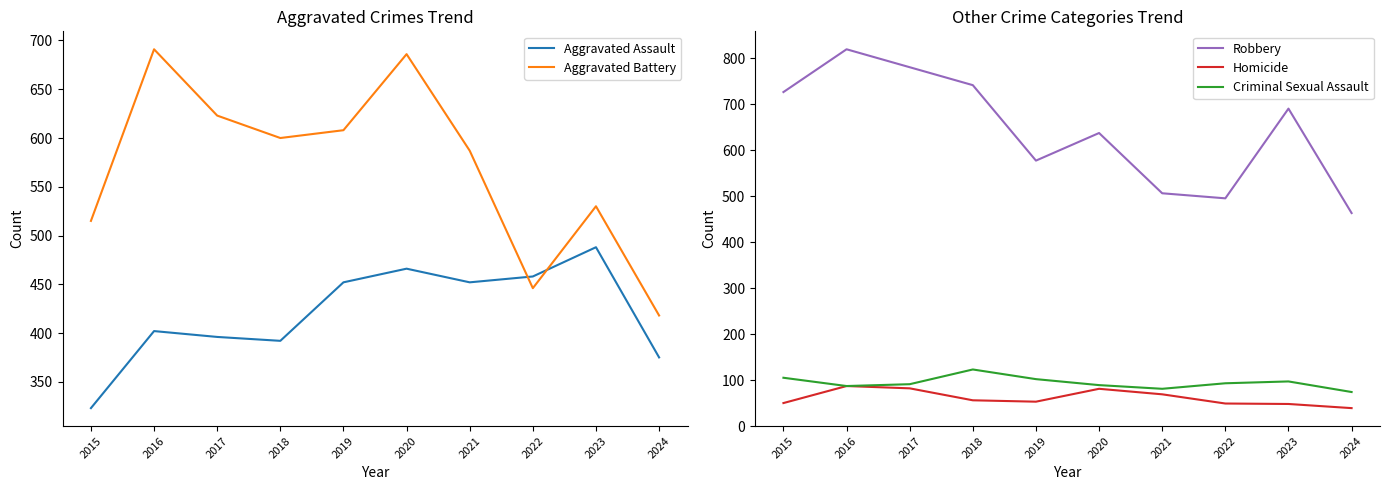

Which series has the largest total across all categories?

Robbery